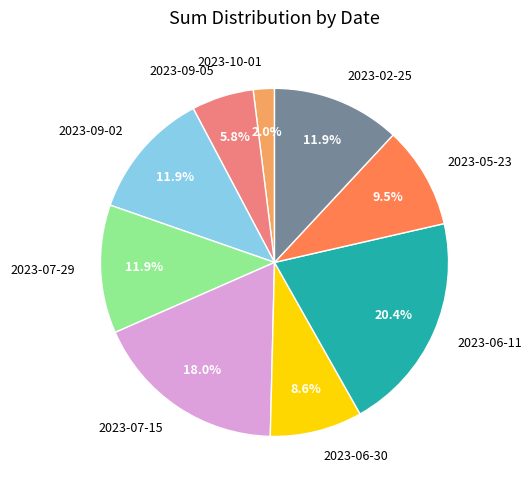

To the nearest percent, what percentage of the pie is 2023-09-02?

12%